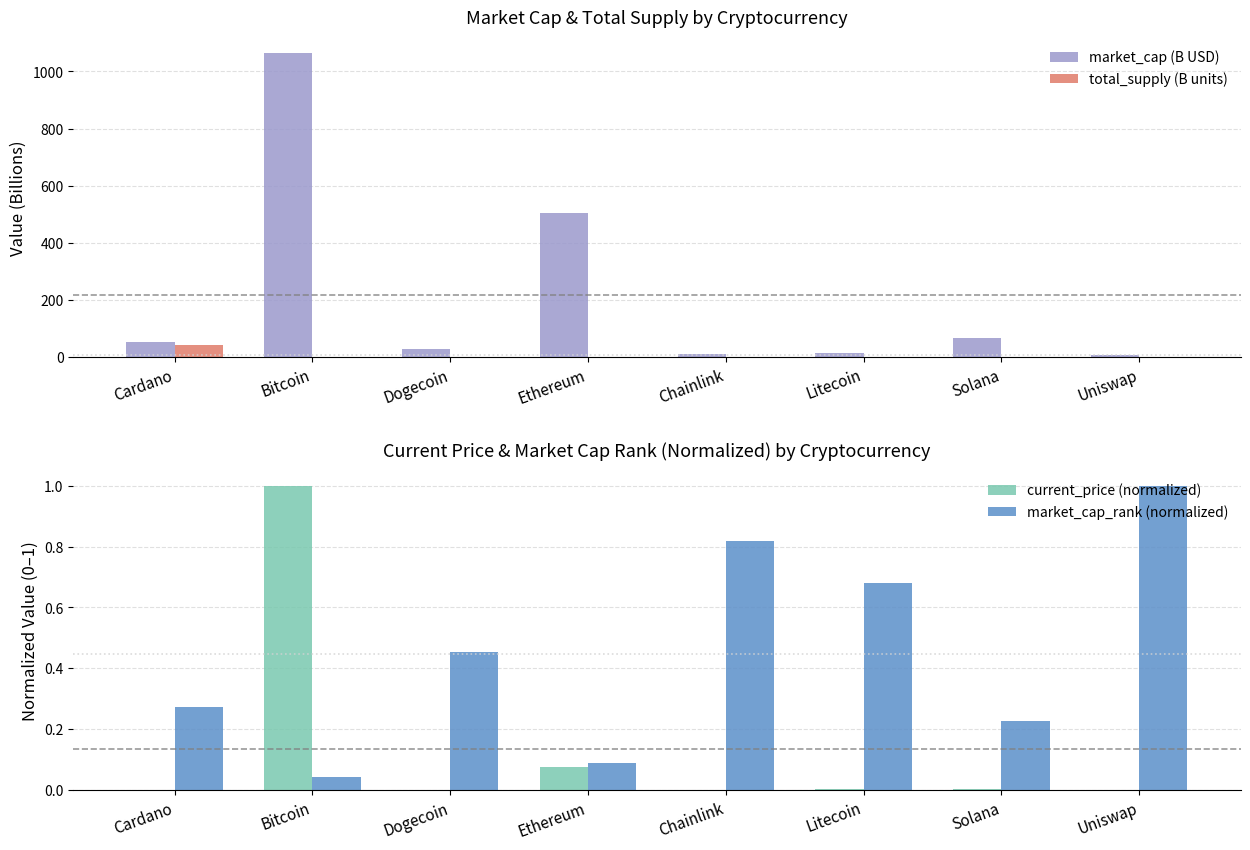

How many data points does each series have?

8